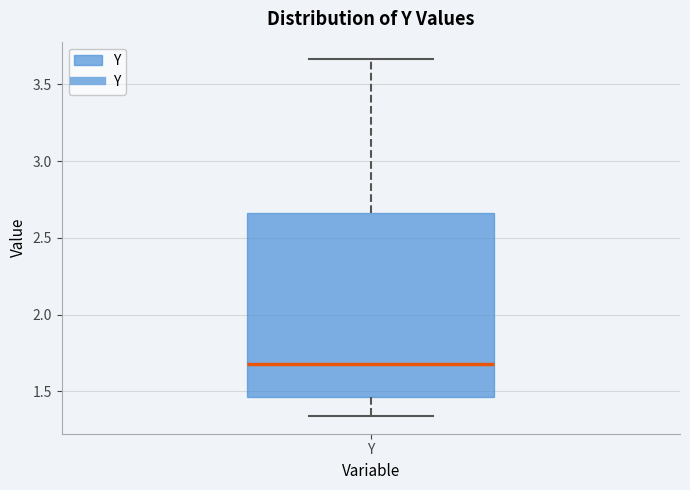

Transcribe this box plot: give where the median line is, the range the box spans, and where the two whiskers end, as read against the y-axis. The values are not printed on the chart, so give them approximately, as read against the axis.

median 1.70, box 1.45 to 2.65, whiskers 1.35 to 3.65